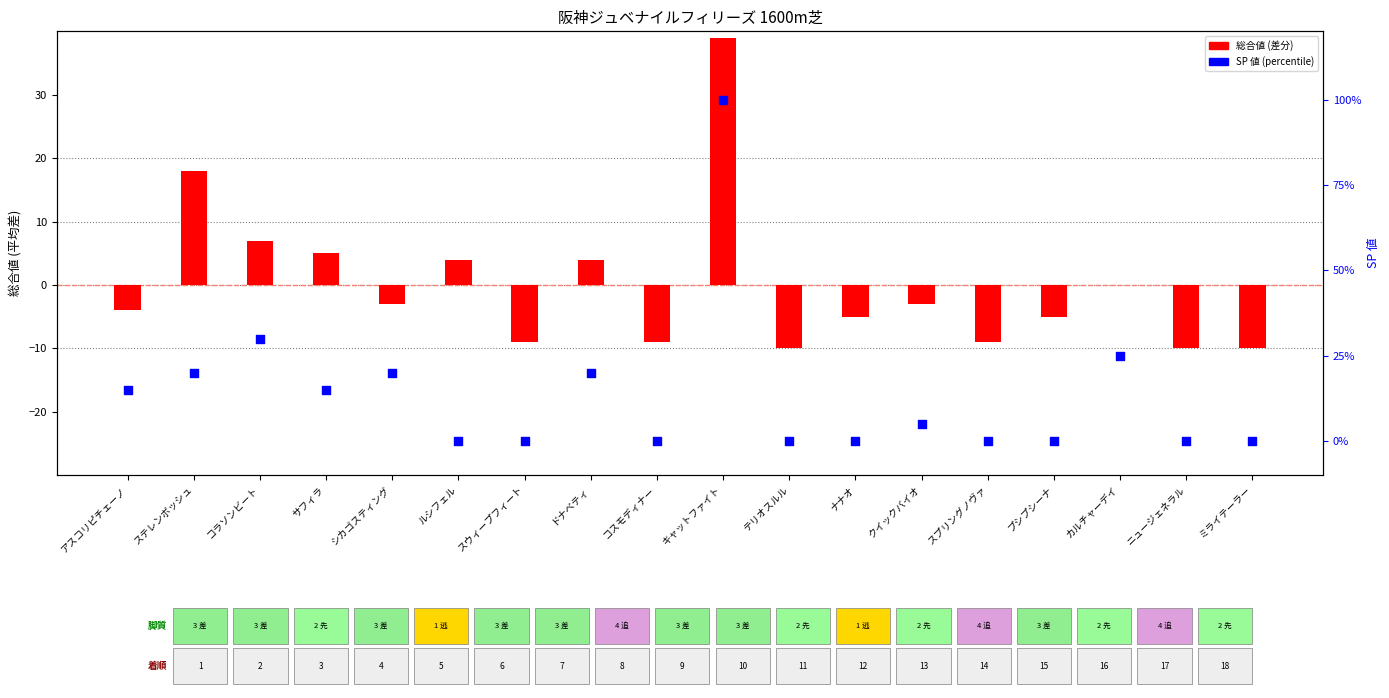

What is the total value across all series at ニュージェネラル?

-10